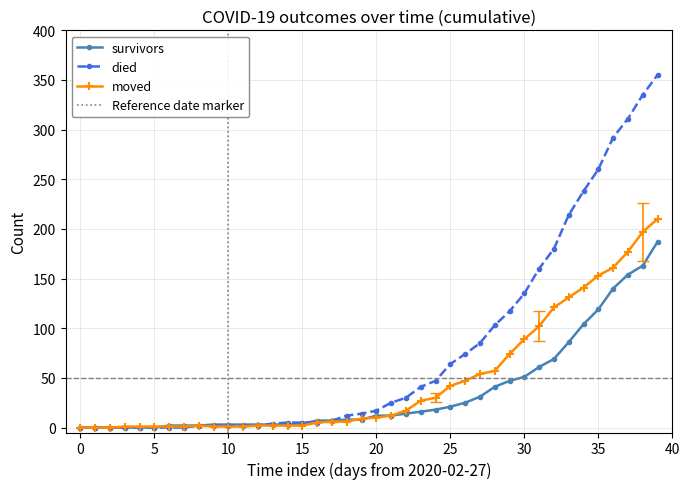

What is the maximum value for survivors?

187